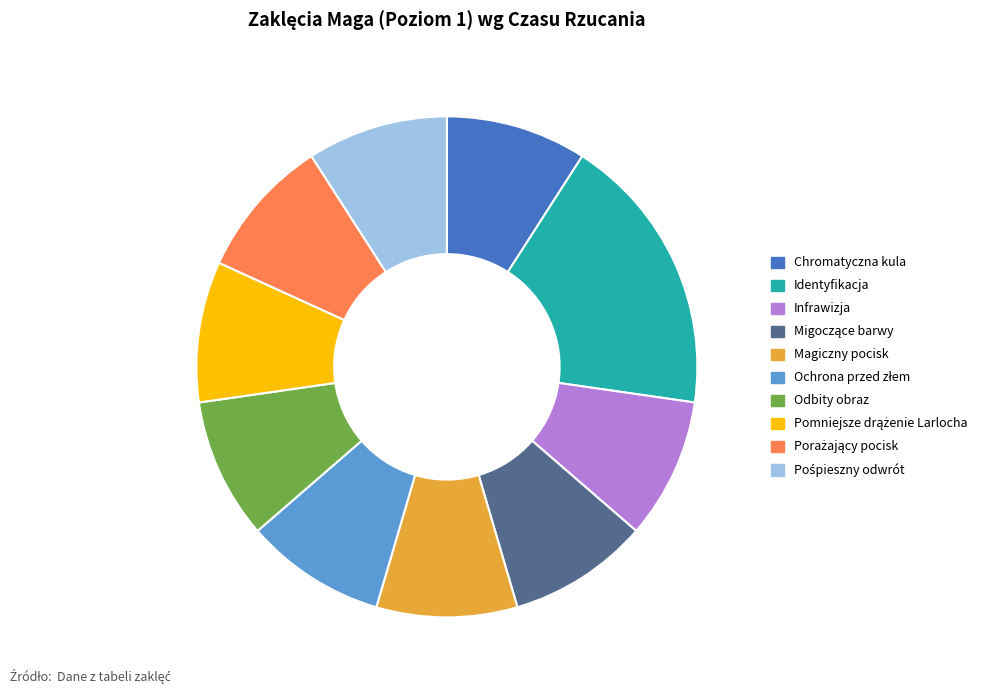

Is the sum of Identyfikacja and Magiczny pocisk greater than half?

No